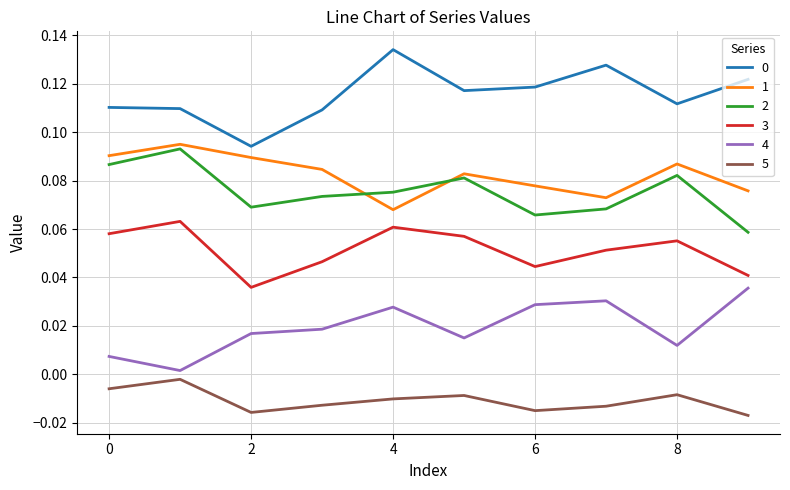

True or false: 5 and 3 intersect in this chart.

False